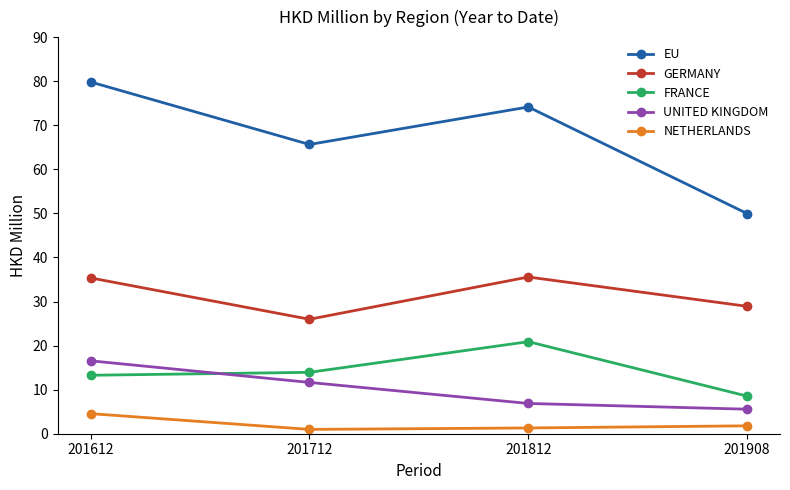

True or false: FRANCE has a value of 18.6 at 201712.

False